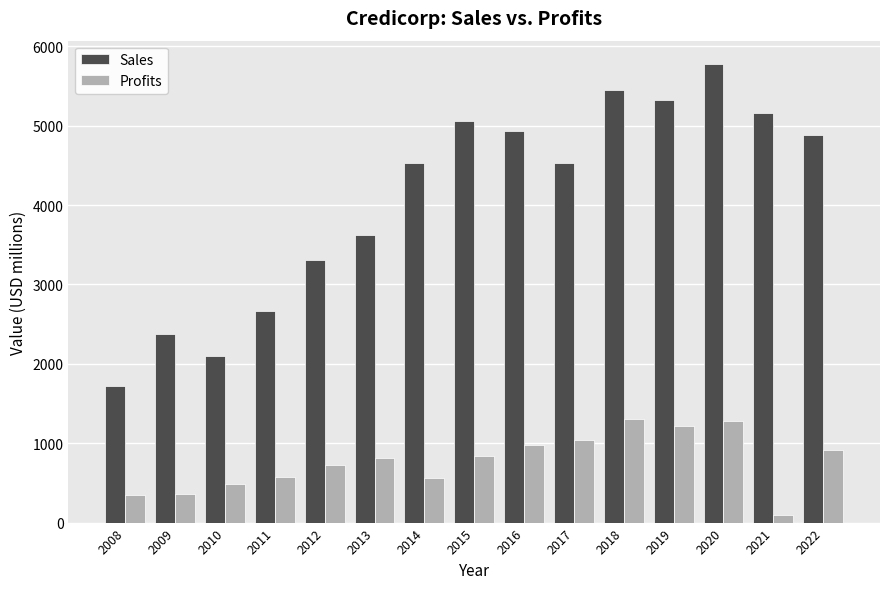

Is it true that Profits equals 490.0 at 2010?

True